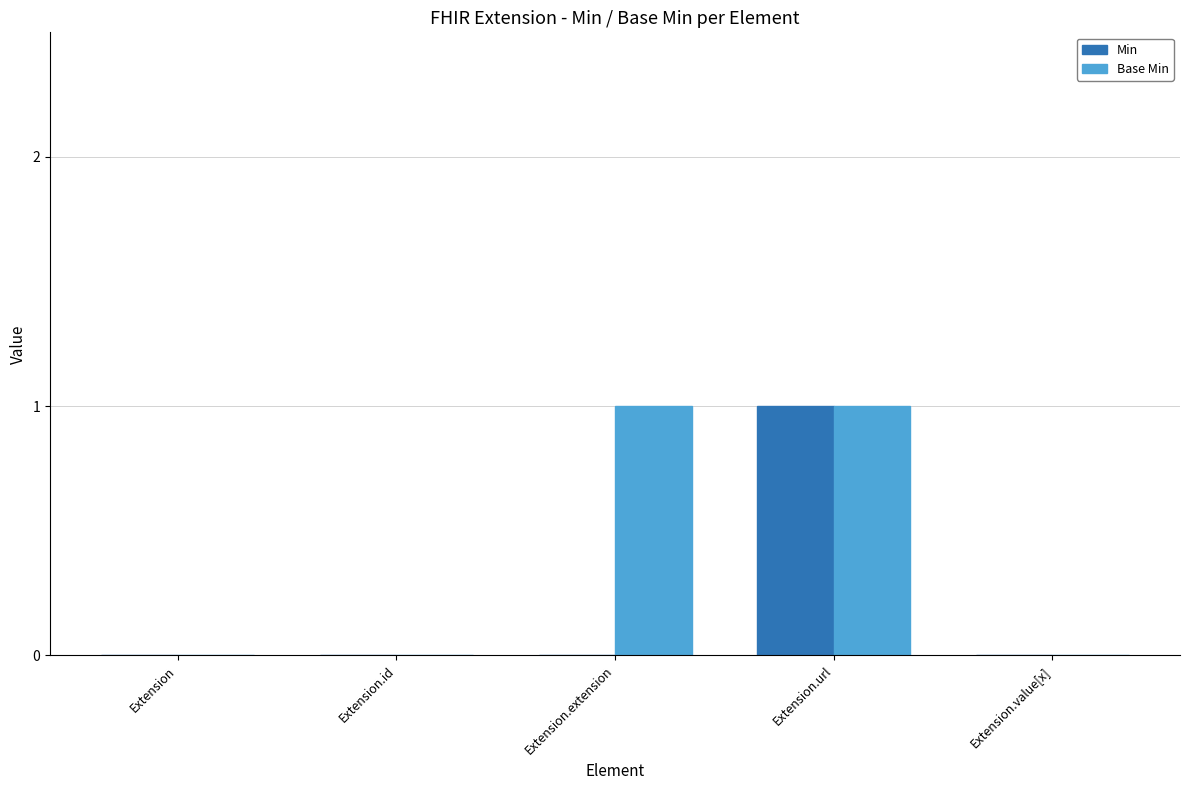

Reading right to left, list all the values displayed in this chart.

Min: Extension.value[x]=0	Extension.url=1	Extension.extension=0	Extension.id=0	Extension=0
Base Min: Extension.value[x]=0	Extension.url=1	Extension.extension=1	Extension.id=0	Extension=0